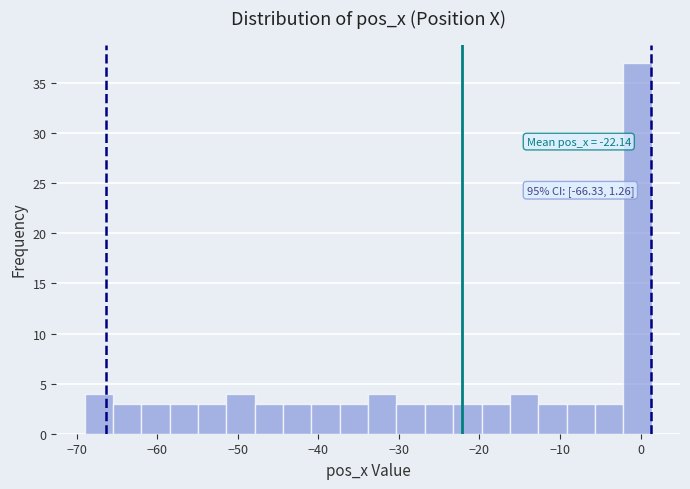

Around what value on the x-axis is the tallest bar? Give the approximate position of its centre, as read against the axis.

0